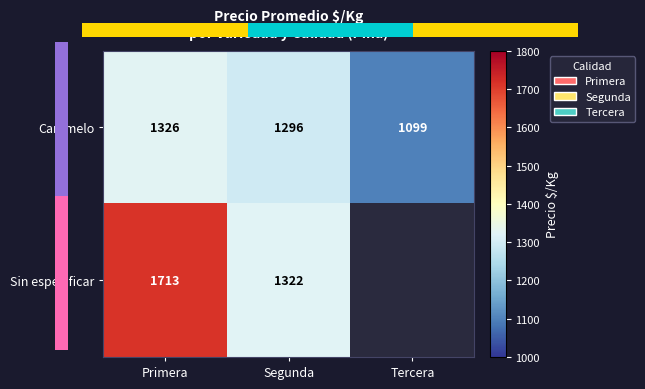

Is the value of Sin especificar at Segunda greater than the value of Caramelo at Primera?

No